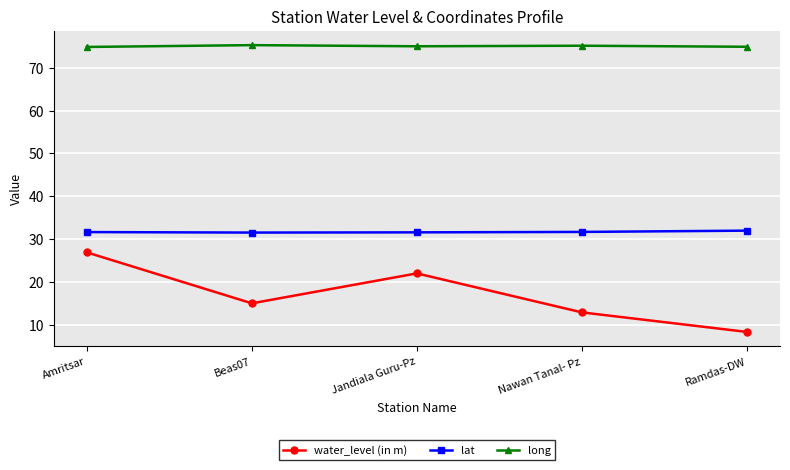

What is the value of the water_level (in m) point at the 3rd from the left?

22.0